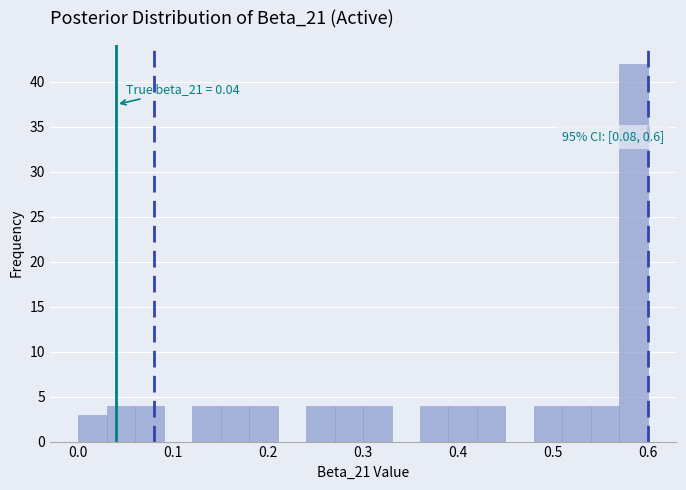

Read against the x-axis, roughly where is the centre of the tallest bar?

0.59